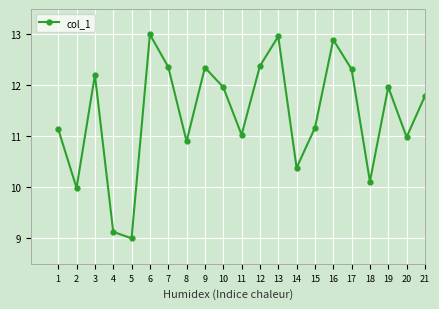

How many lines are shown in the chart?

1